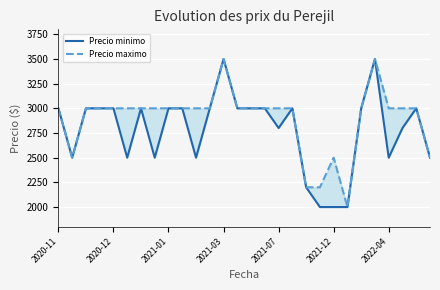

What are all the series names shown in the legend?

Precio minimo, Precio maximo